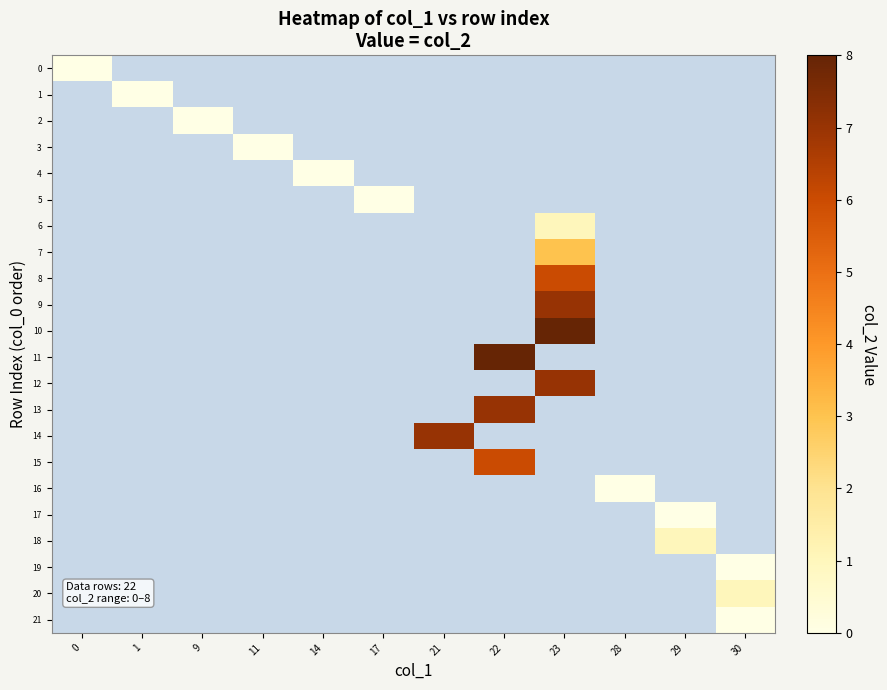

Rank the categories by 21 value from lowest to highest.

0, 1, 9, 11, 14, 17, 21, 22, 23, 28, 29, 30